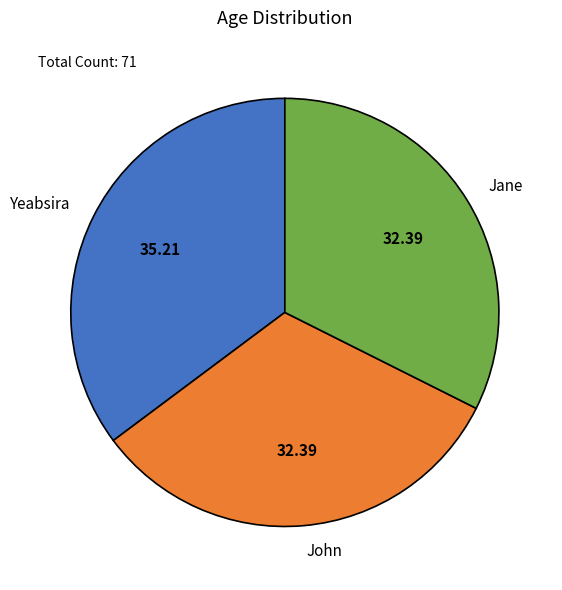

Count the number of slices in the pie.

3